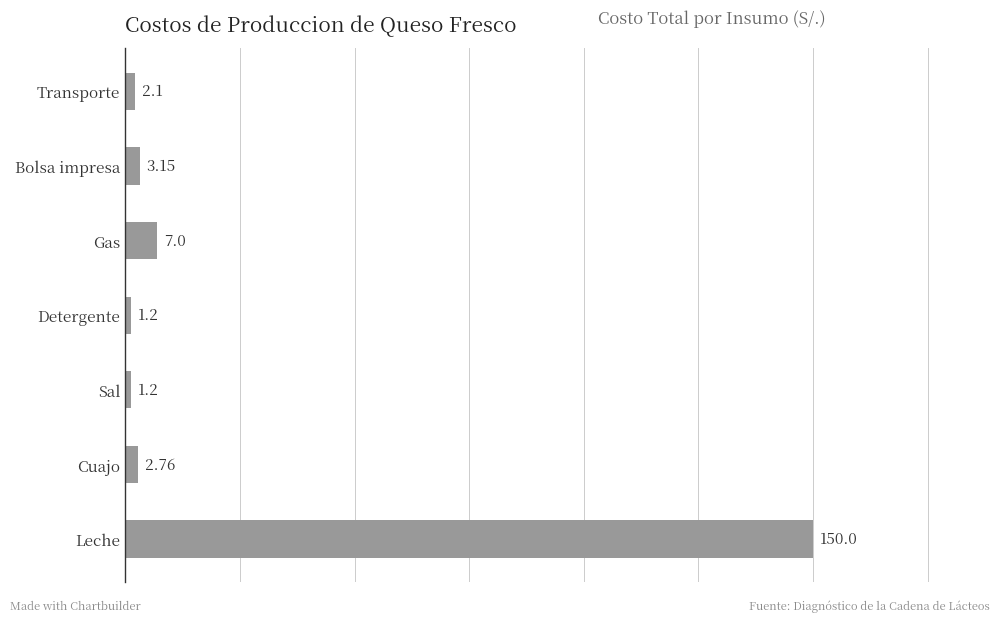

At which category does the chart reach its peak across all series?

Leche